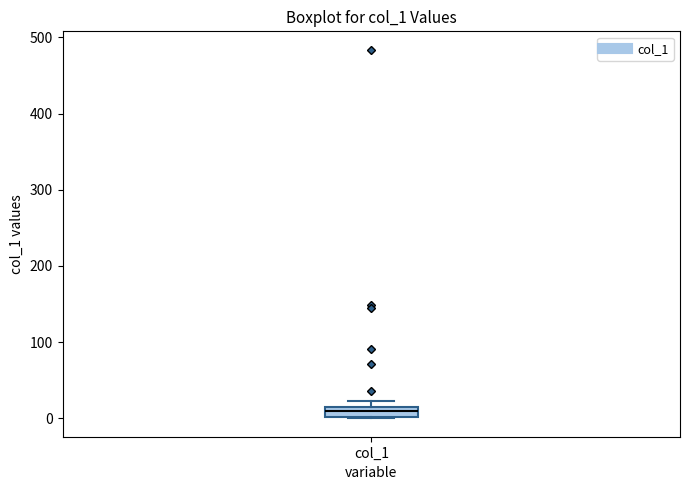

Where is the lower edge of the box for col_1 on the y-axis? The values are not printed on the chart, so give them approximately, as read against the axis.

0